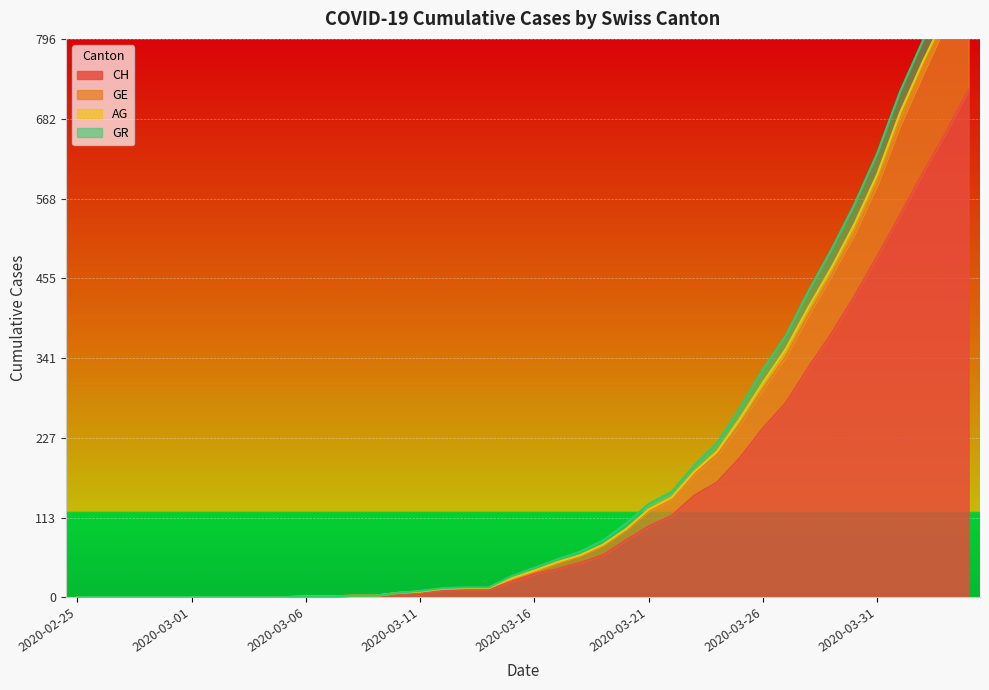

What is the value of the GE point at the 30th from the left?

247